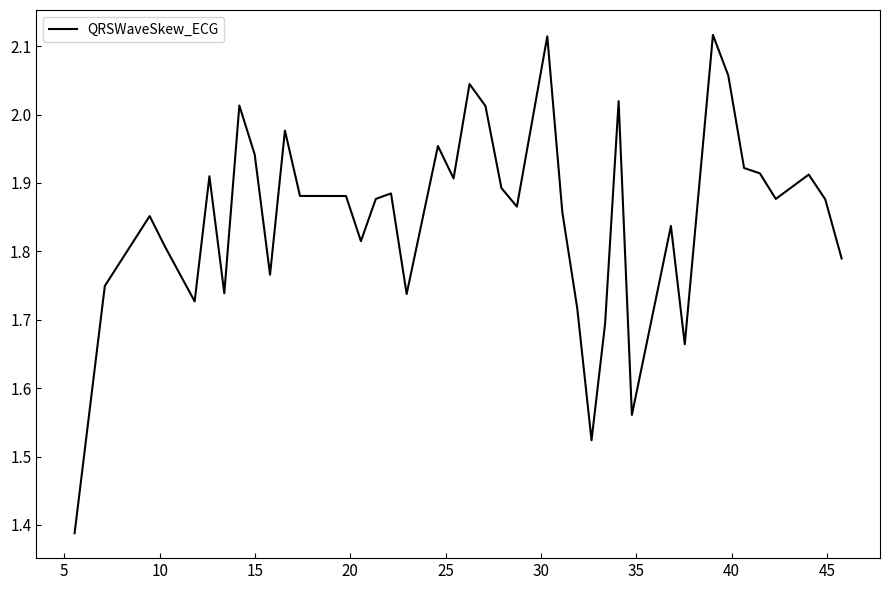

What is the difference between the maximum and minimum values?

0.7